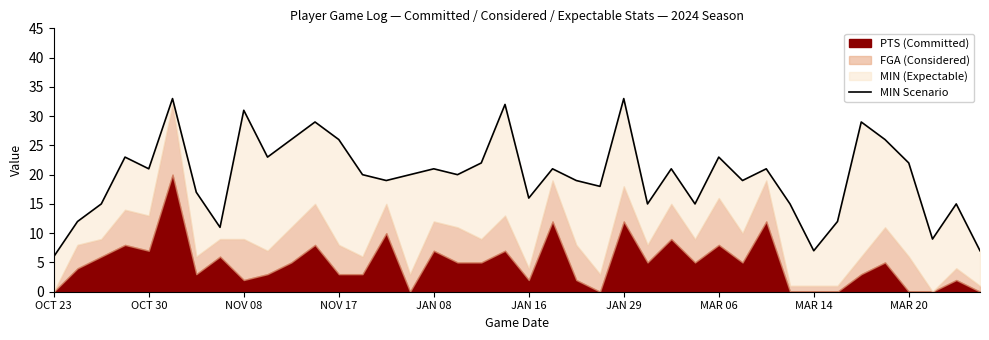

Does the chart display data point markers on the line(s)?

No